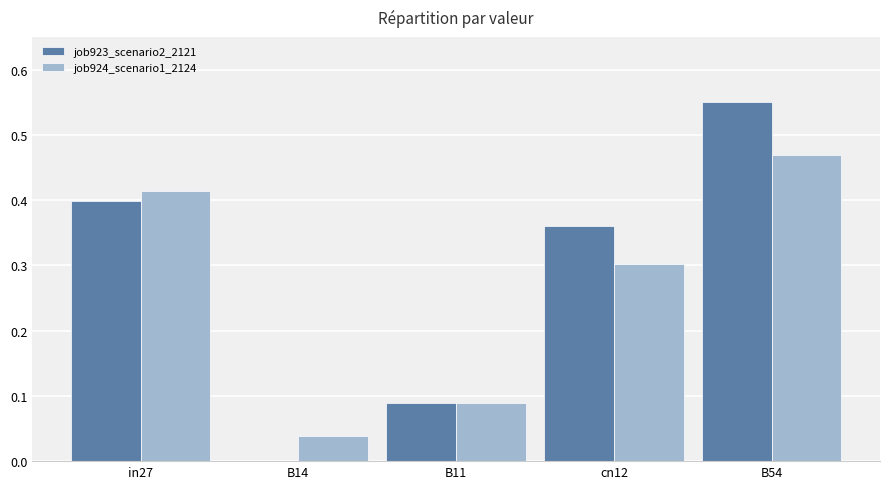

Which category has the highest value across all series?

B54